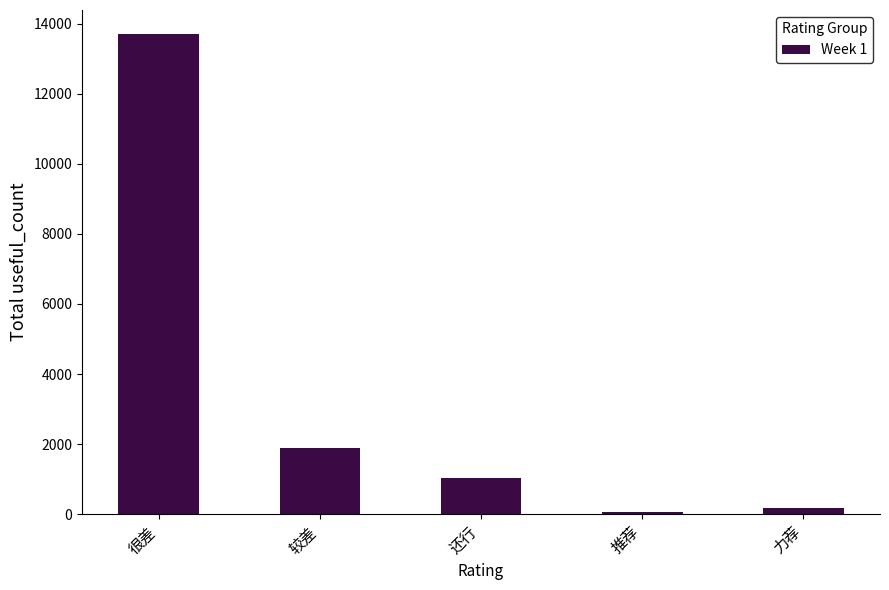

The chart shows a value of 13706 at 很差. True or false?

True